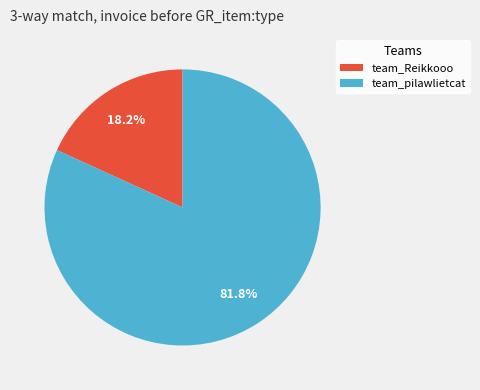

Is the sum of team_pilawlietcat and team_Reikkooo greater than half?

Yes